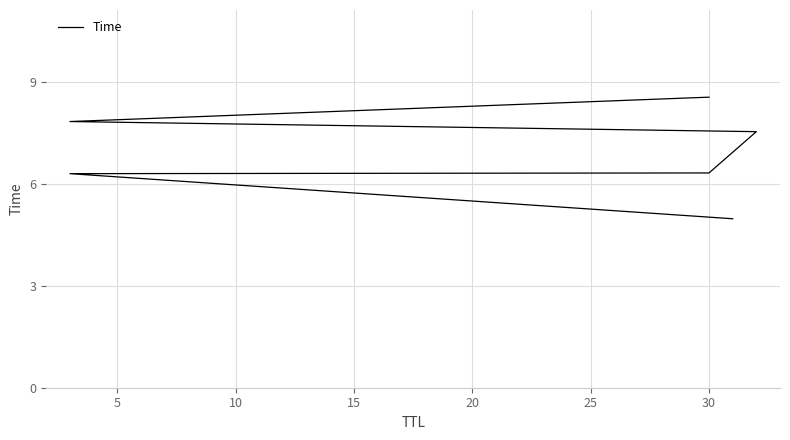

What is the greatest value displayed?

8.6